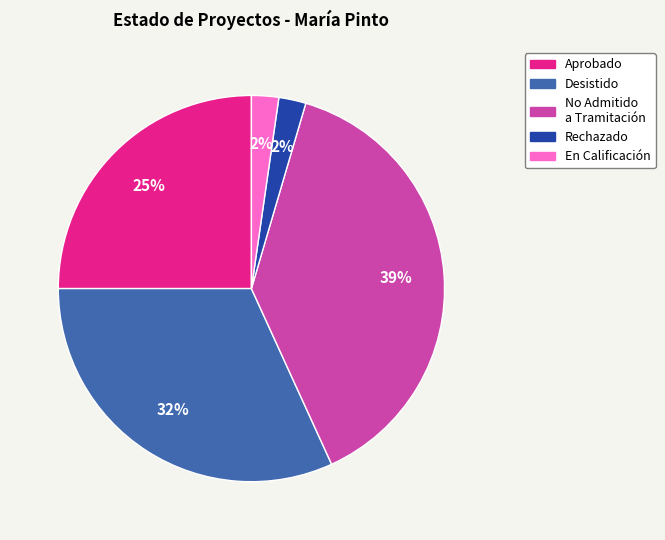

Is there any slice that represents more than half of the pie?

No